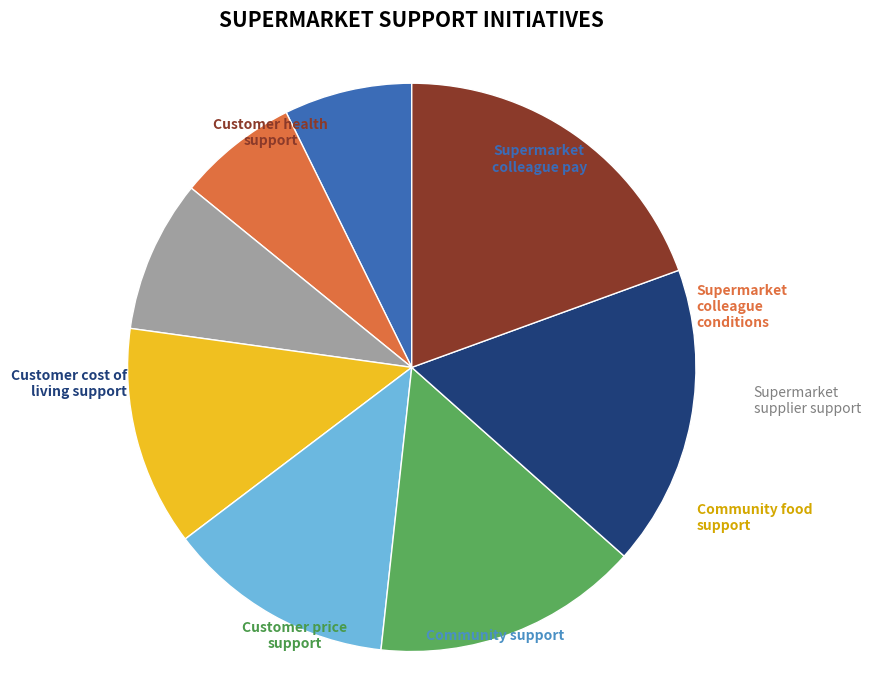

Count the number of slices in the pie.

8